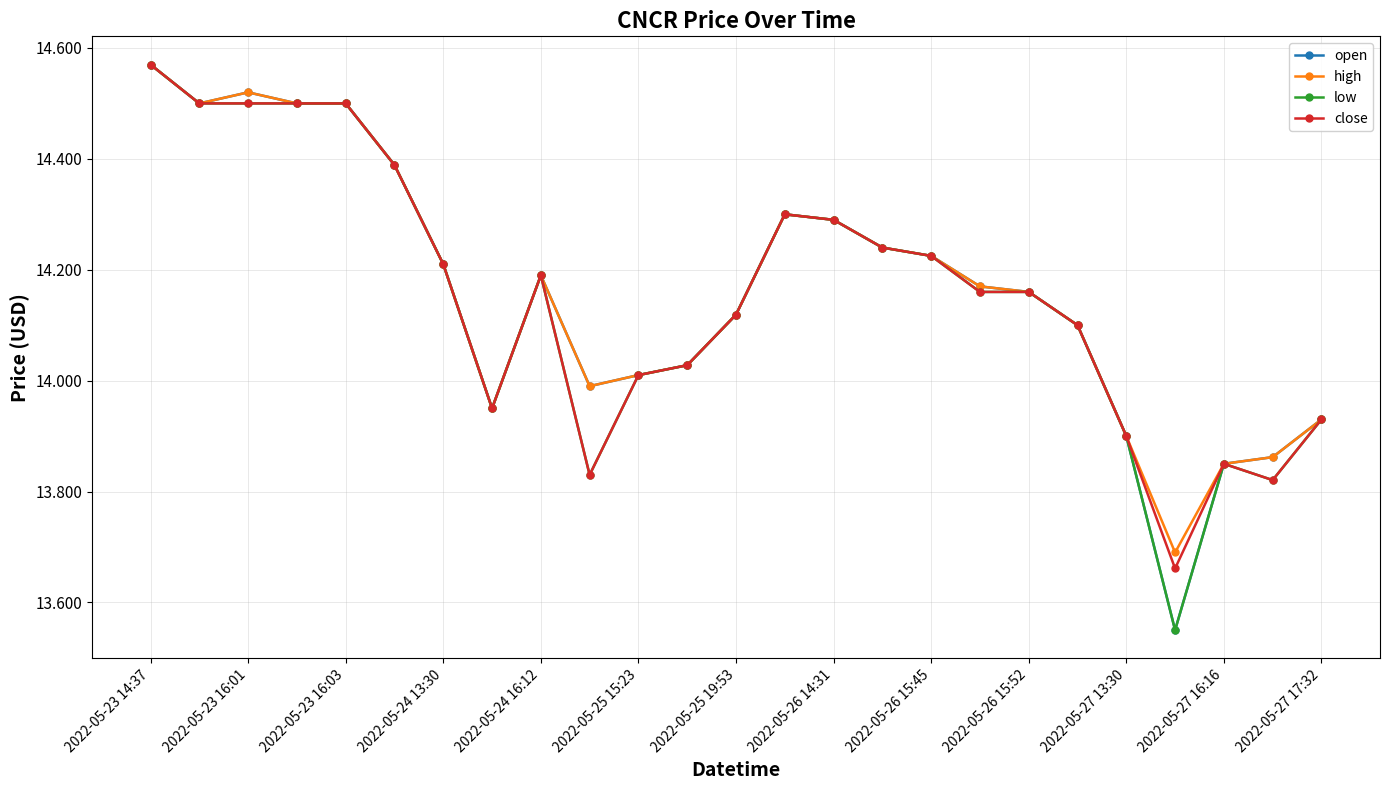

How many series are shown in this chart?

4